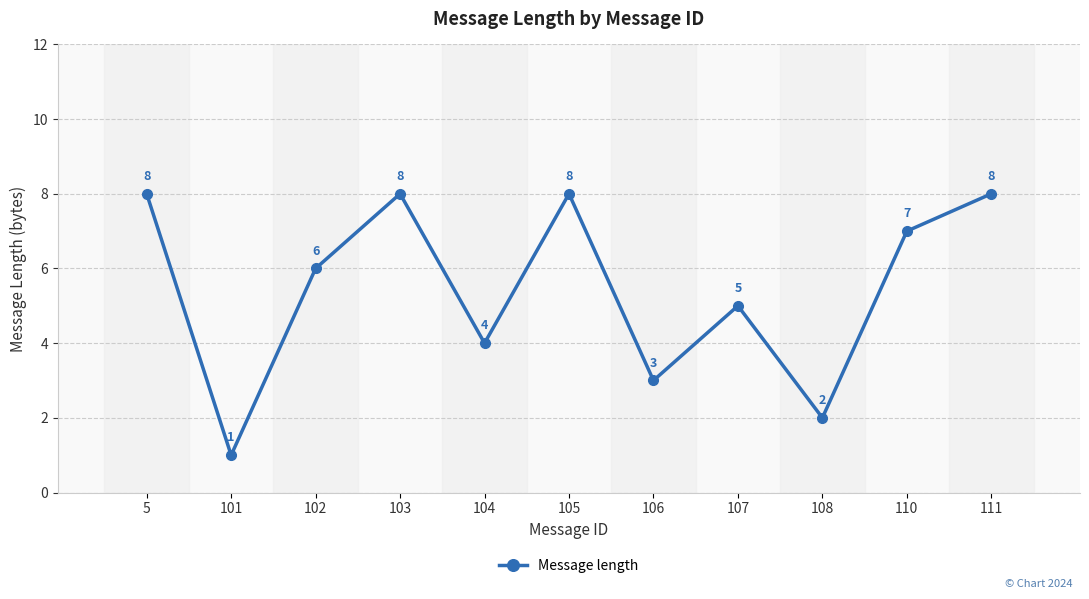

What is the greatest value displayed?

8